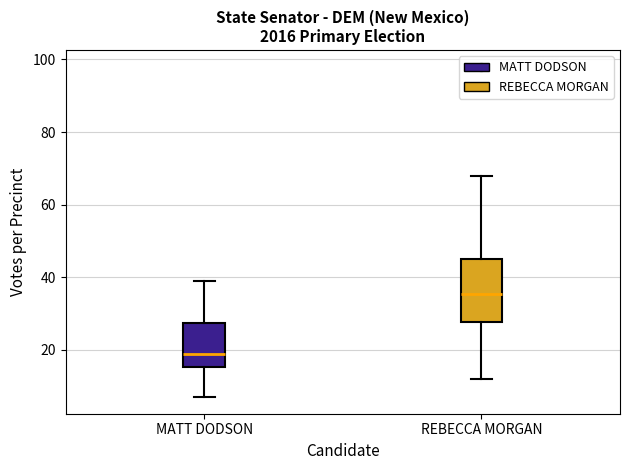

Where is the lower edge of the box for MATT DODSON on the y-axis? The values are not printed on the chart, so give them approximately, as read against the axis.

16